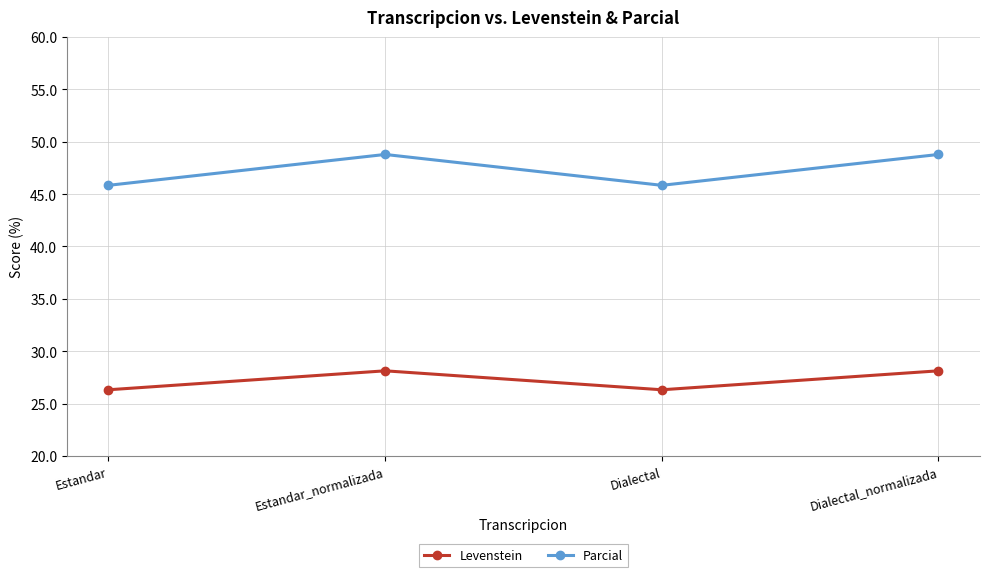

How many data points in Levenstein are less than 28?

2